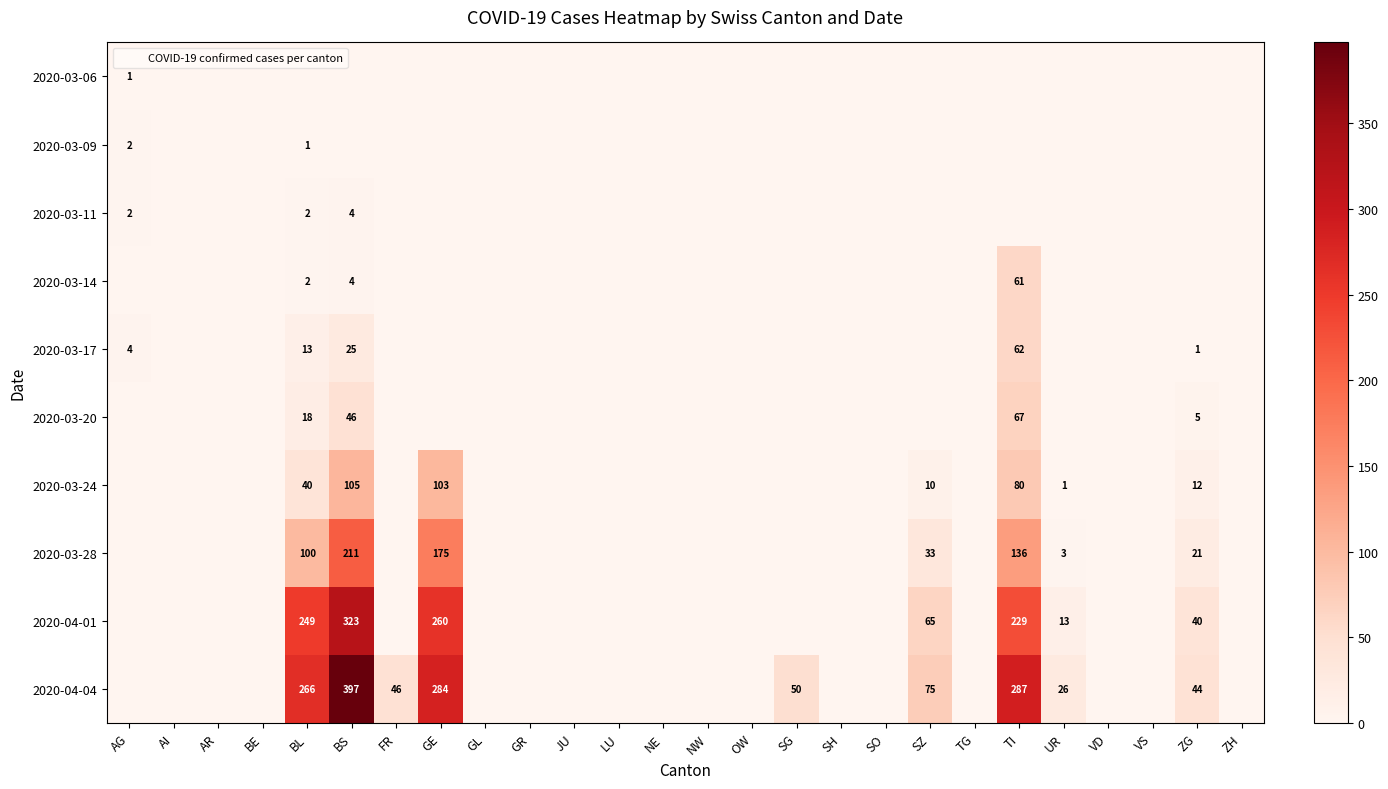

How many positive values does the 2020-03-06 series have?

1